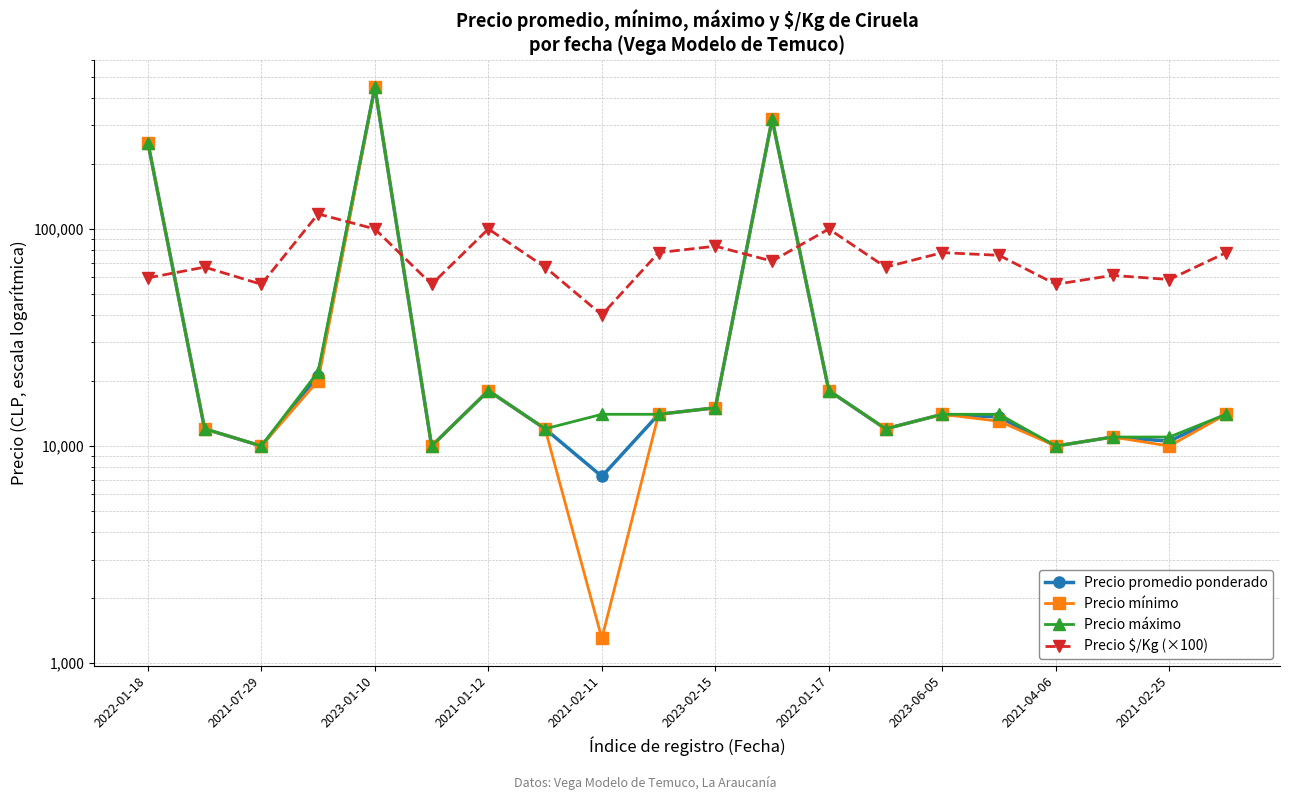

What is the sum of all Precio $/Kg (×100) values?

1466900